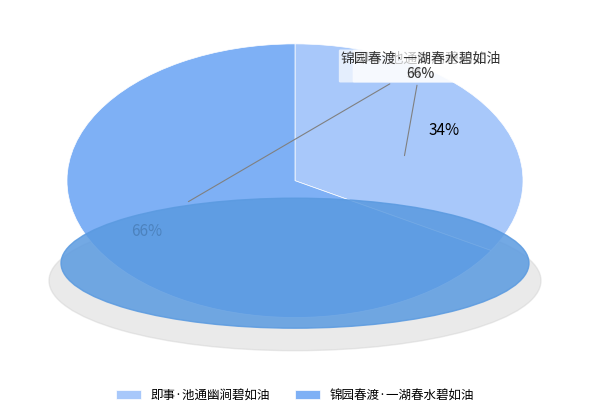

Rank the categories by value from highest to lowest.

锦园春渡·一湖春水碧如油, 即事·池通幽涧碧如油